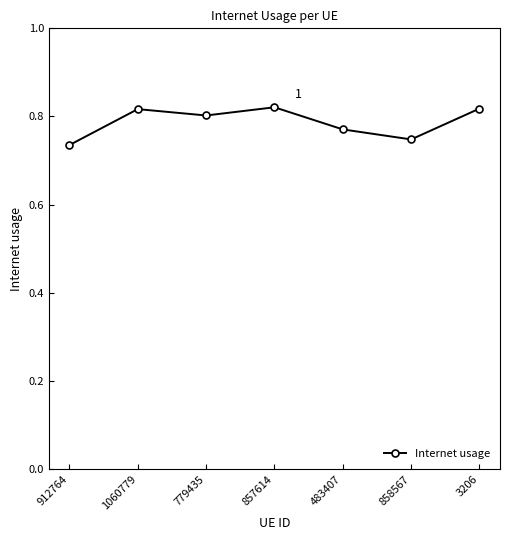

What position from the right is 1060779?

6